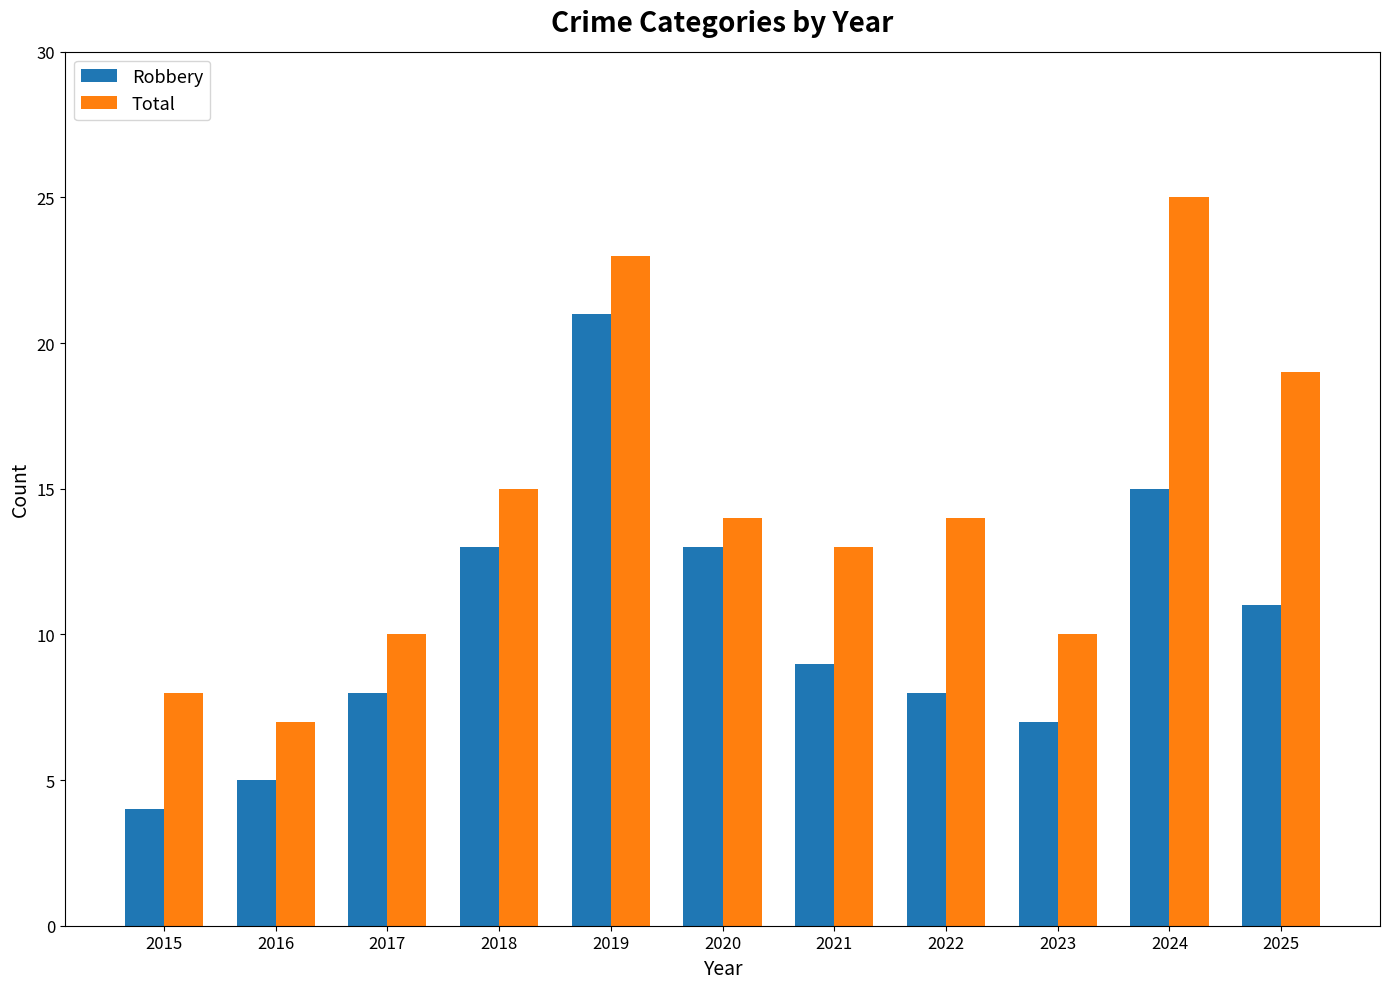

Is the value of Total at 2017 greater than the value of Robbery at 2015?

Yes